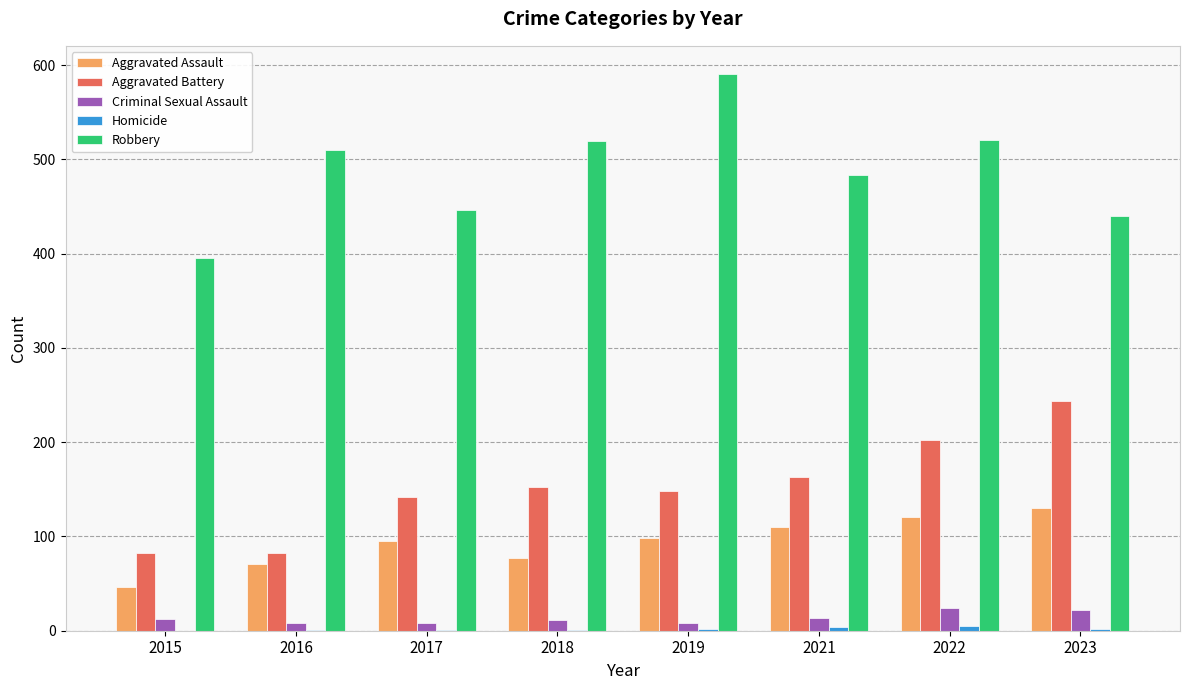

Between 2018 and 2019, which series saw the biggest shift?

Robbery